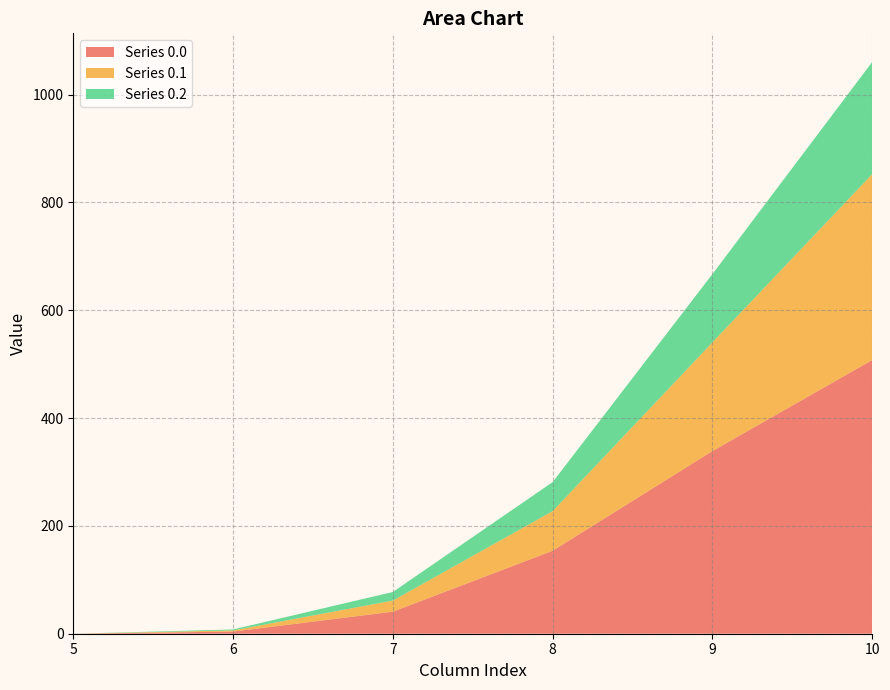

At which category is the sum across all series the highest?

10